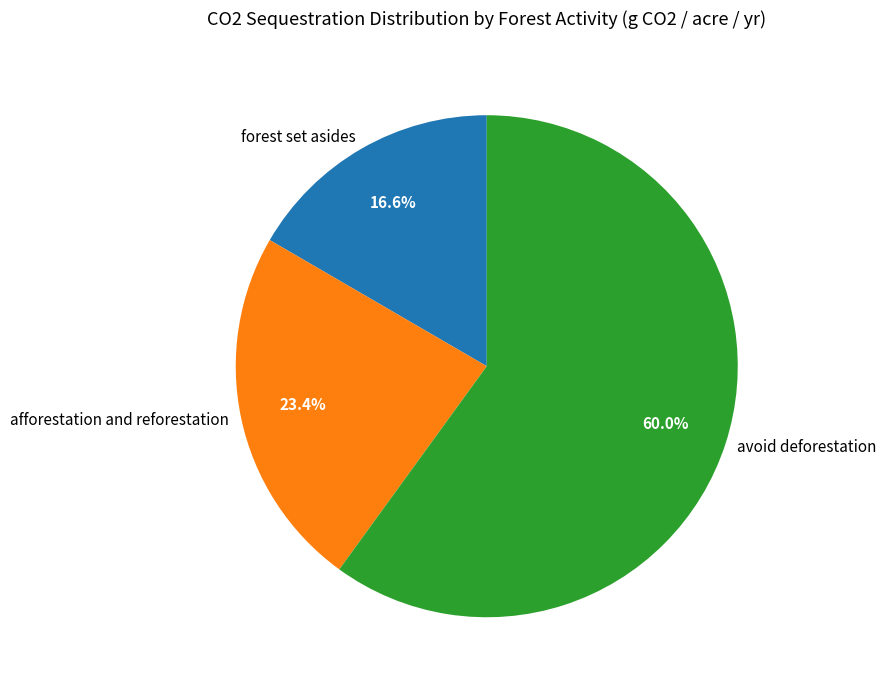

To the nearest percent, what portion does afforestation and reforestation represent?

23%